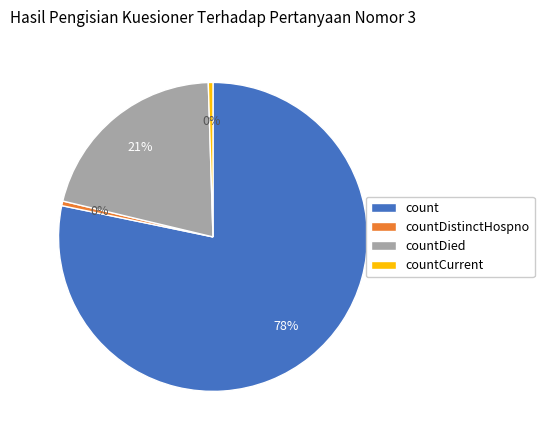

Count the number of slices in the pie.

4